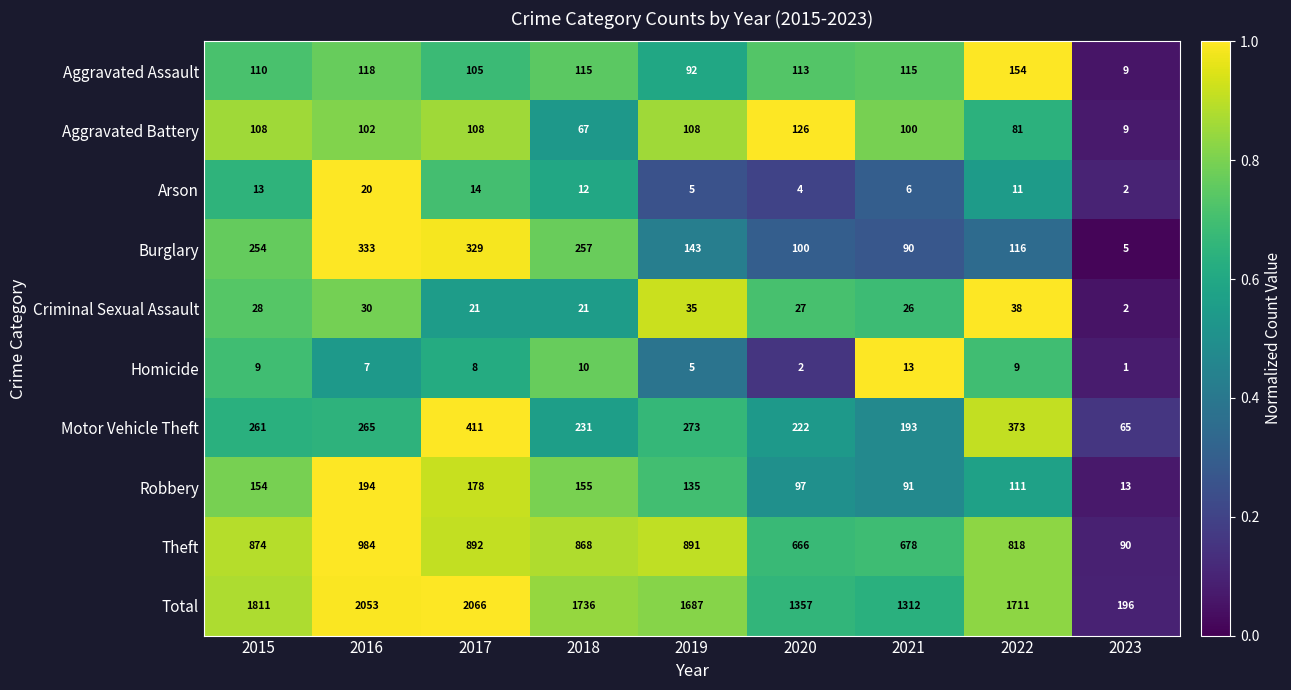

What is the difference between the Burglary values at 2022 and 2016?

217